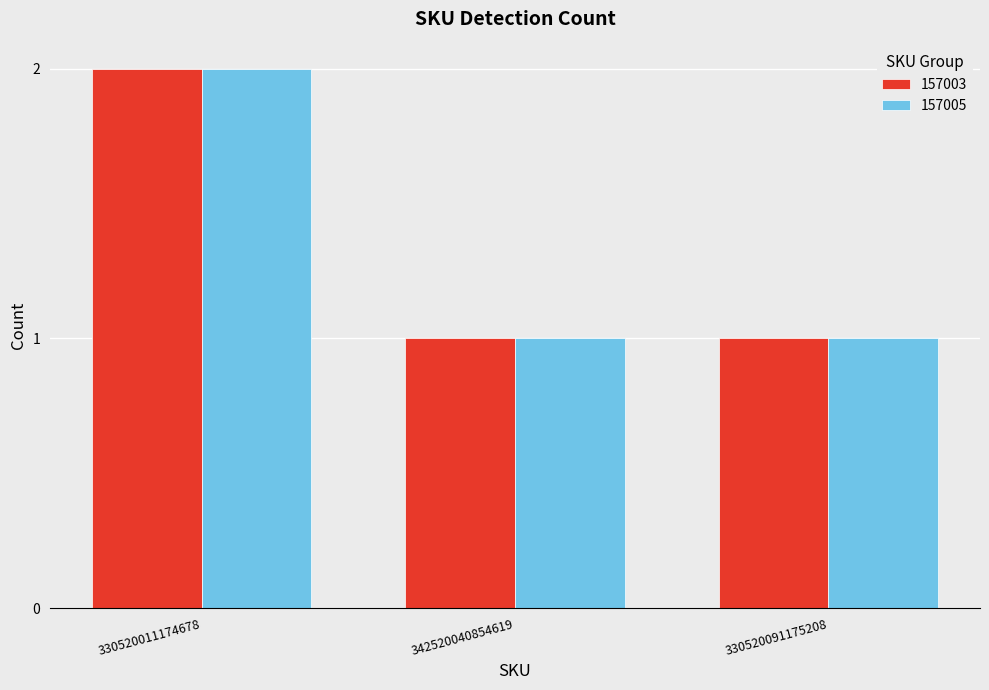

What is the highest value of the 157003 series?

2